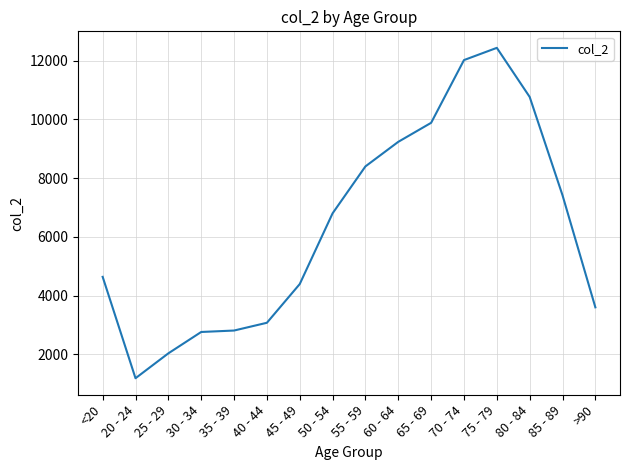

What is the minimum value shown in the chart?

1191